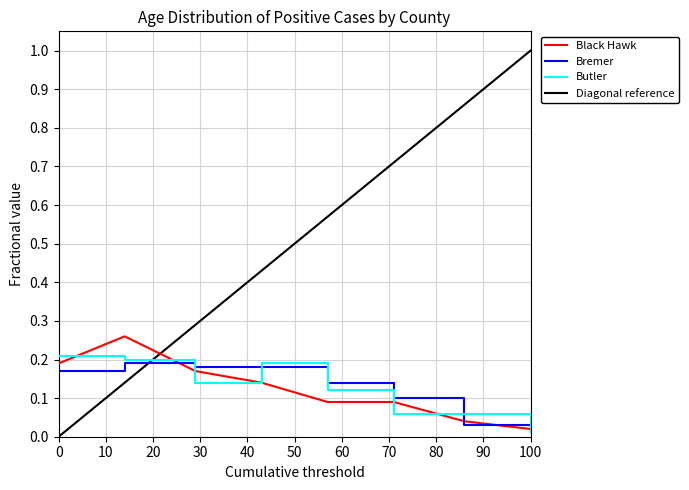

True or false: Diagonal reference and Bremer intersect in this chart.

True